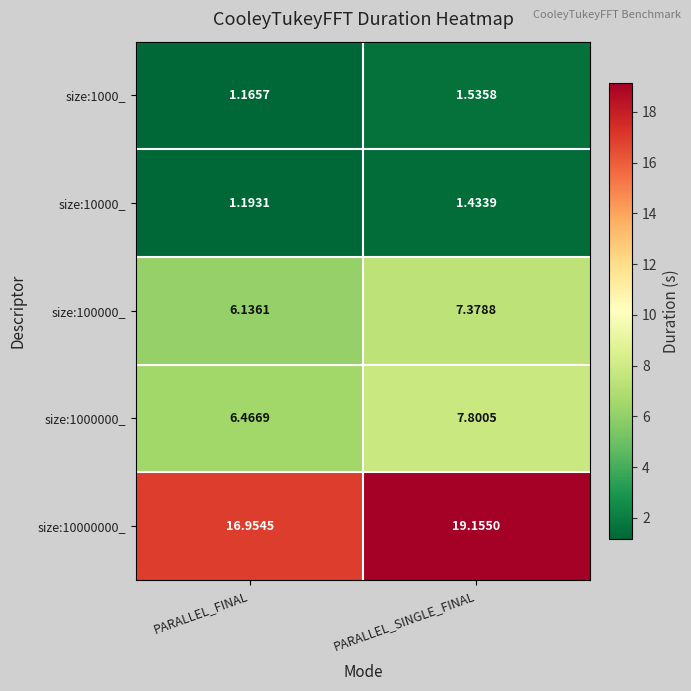

At which label is size:100000_ closest to 6?

PARALLEL_FINAL